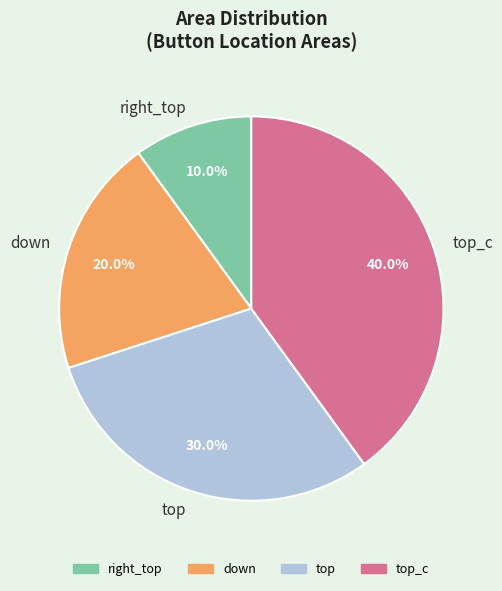

To the nearest percent, what is the average slice percentage?

25%